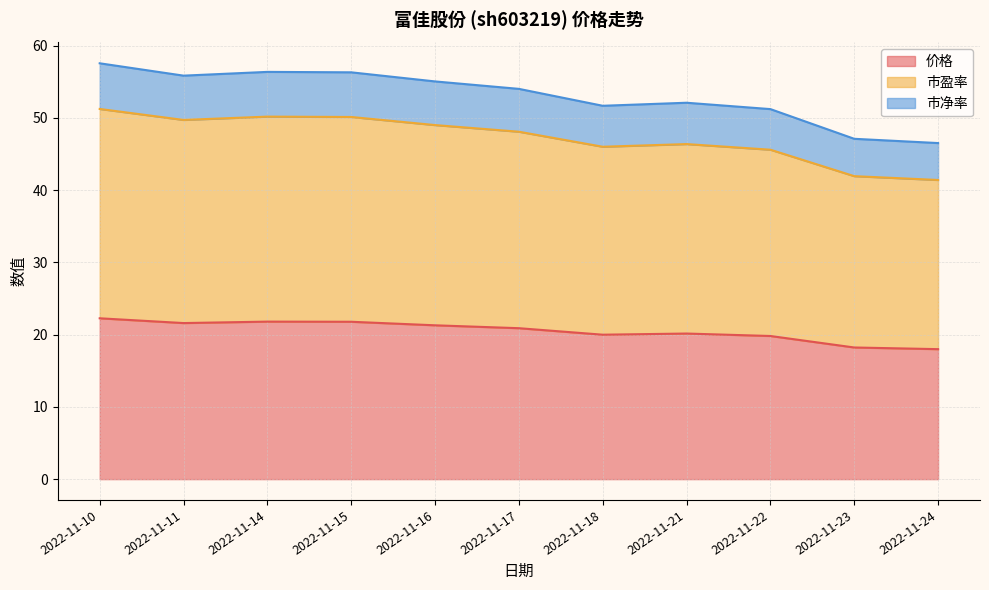

Reading left to right, extract all data points from this chart.

价格: 22.3	21.6	21.8	21.8	21.3	20.9	20.0	20.1	19.8	18.2	18.0
市盈率: 51.2	49.7	50.2	50.1	49.0	48.1	46.0	46.4	45.6	41.9	41.4
市净率: 57.6	55.8	56.4	56.3	55.0	54.0	51.7	52.1	51.2	47.1	46.5